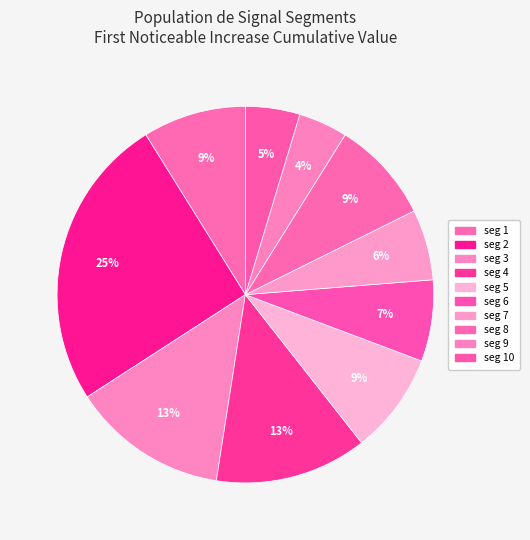

How many segments does this pie chart have?

10